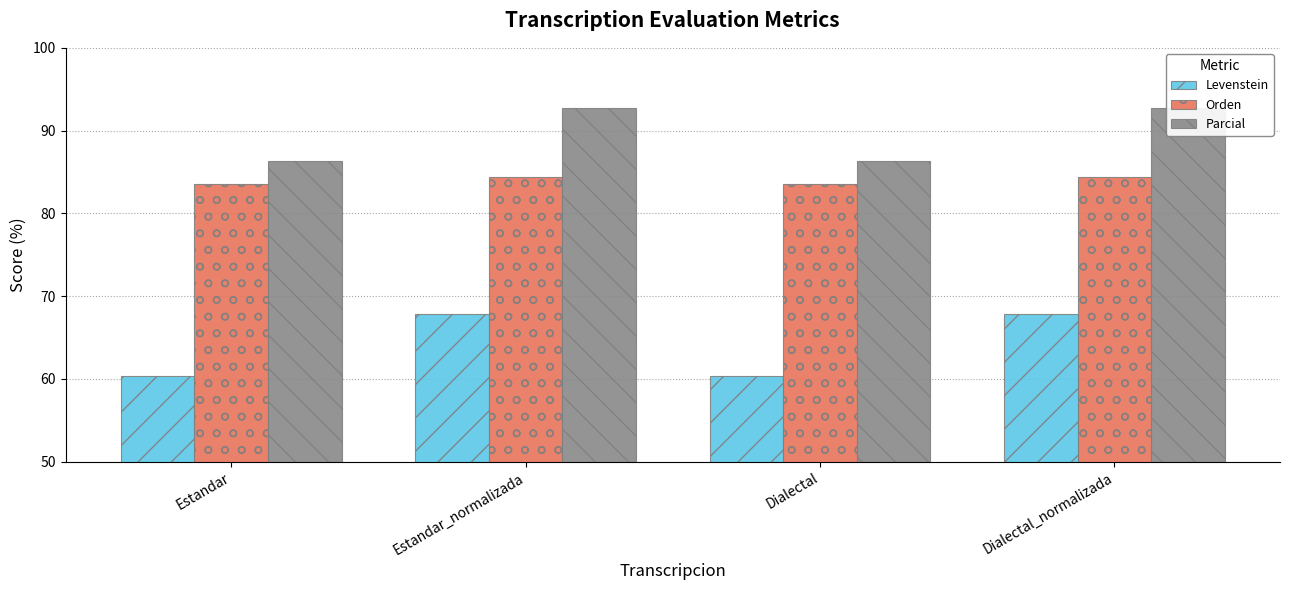

The Parcial series shows 130.6 at Estandar. True or false?

False